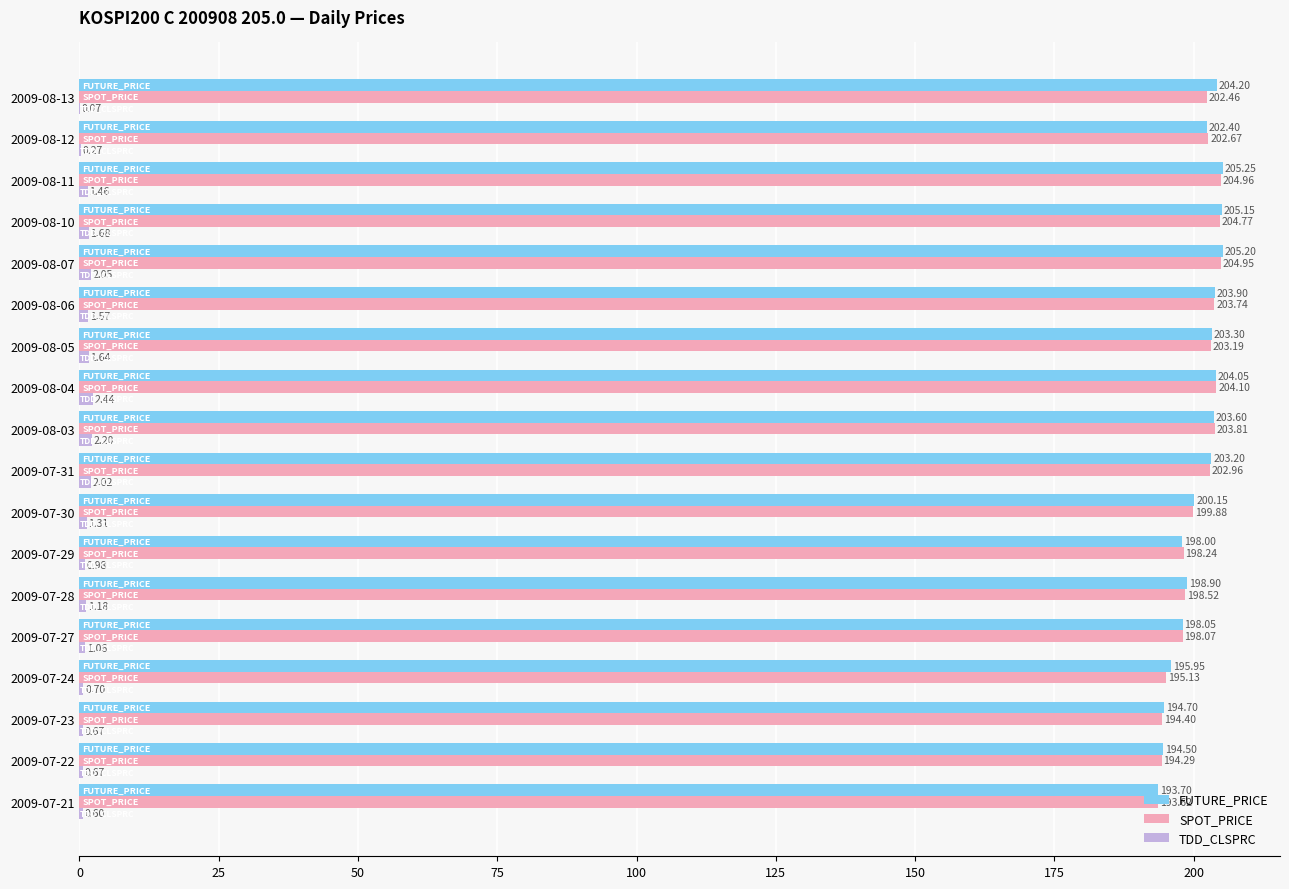

How many data points in FUTURE_PRICE are above 203?

9